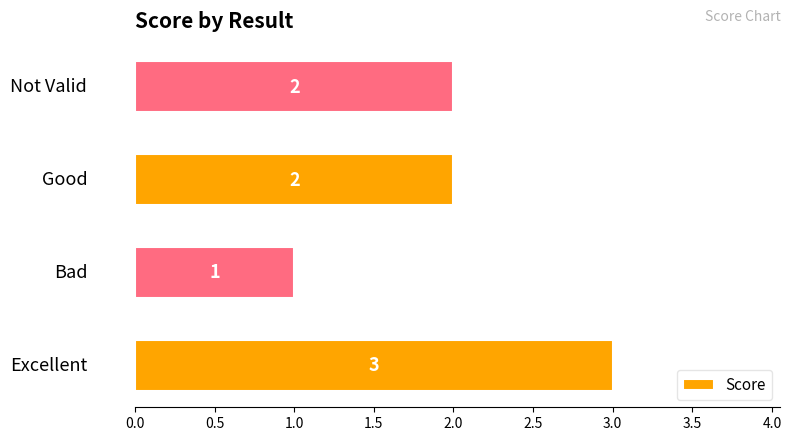

What is the sum of all values?

8